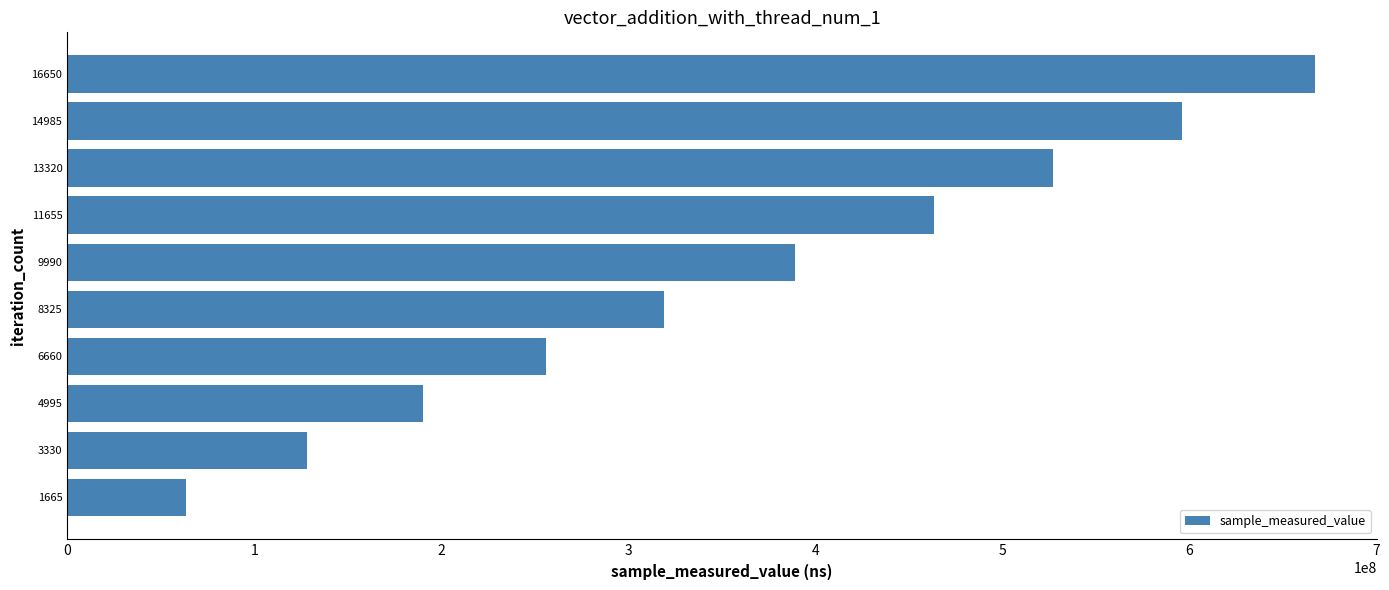

Rank the categories by value from highest to lowest.

16650, 14985, 13320, 11655, 9990, 8325, 6660, 4995, 3330, 1665